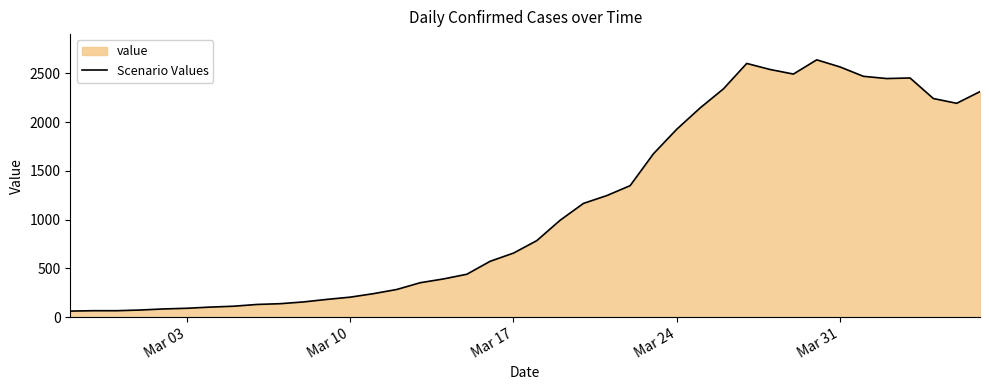

What is the ratio of the value at Mar 24 to the value at Mar 31?

0.8